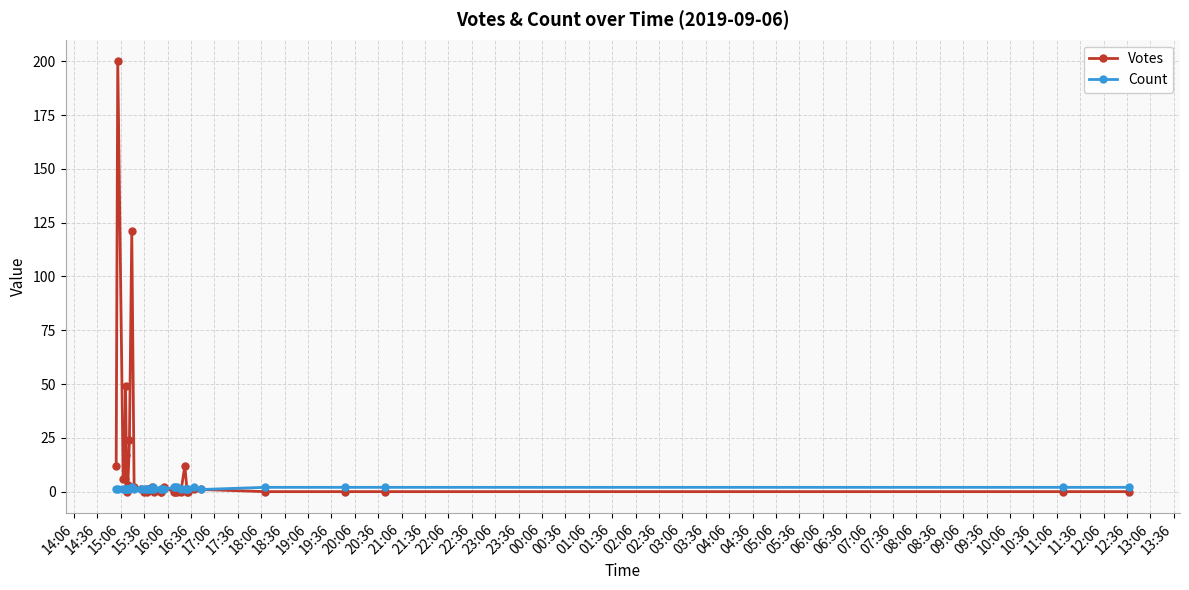

Rank the series by their average value, from highest to lowest.

Votes, Count